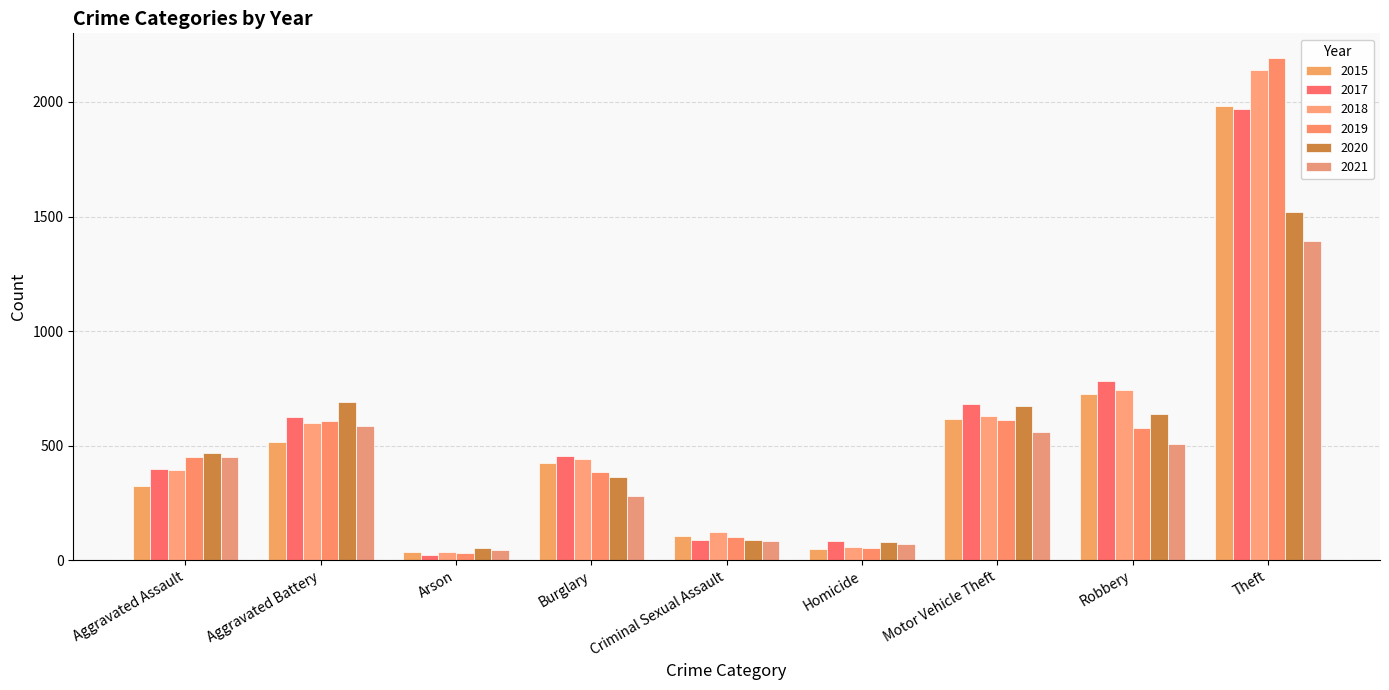

How many groups of bars are there?

9